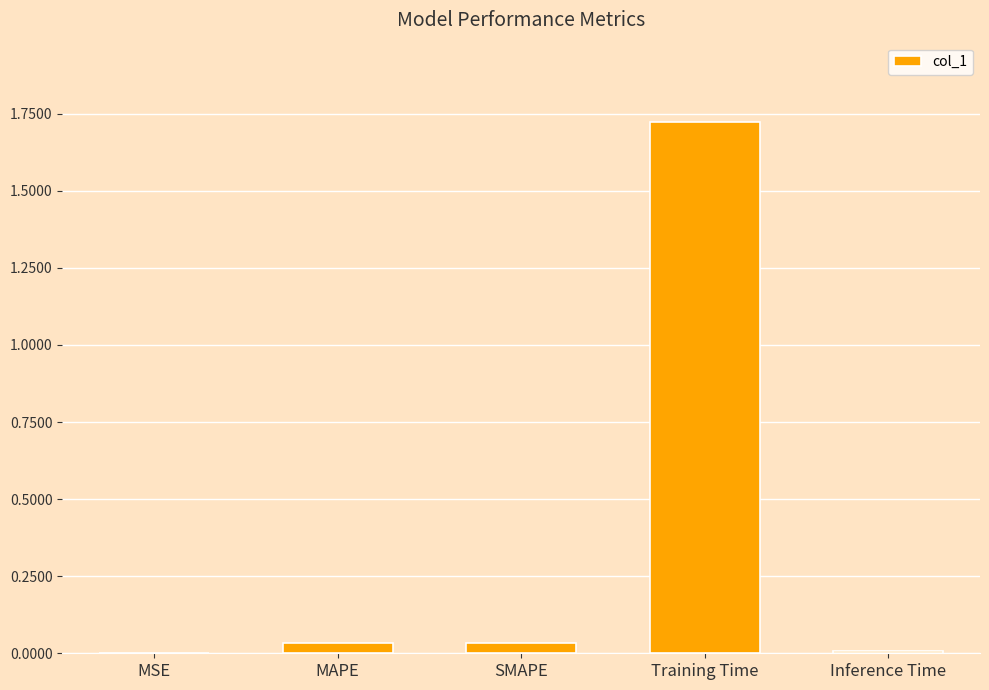

What is the sum of all values?

1.8